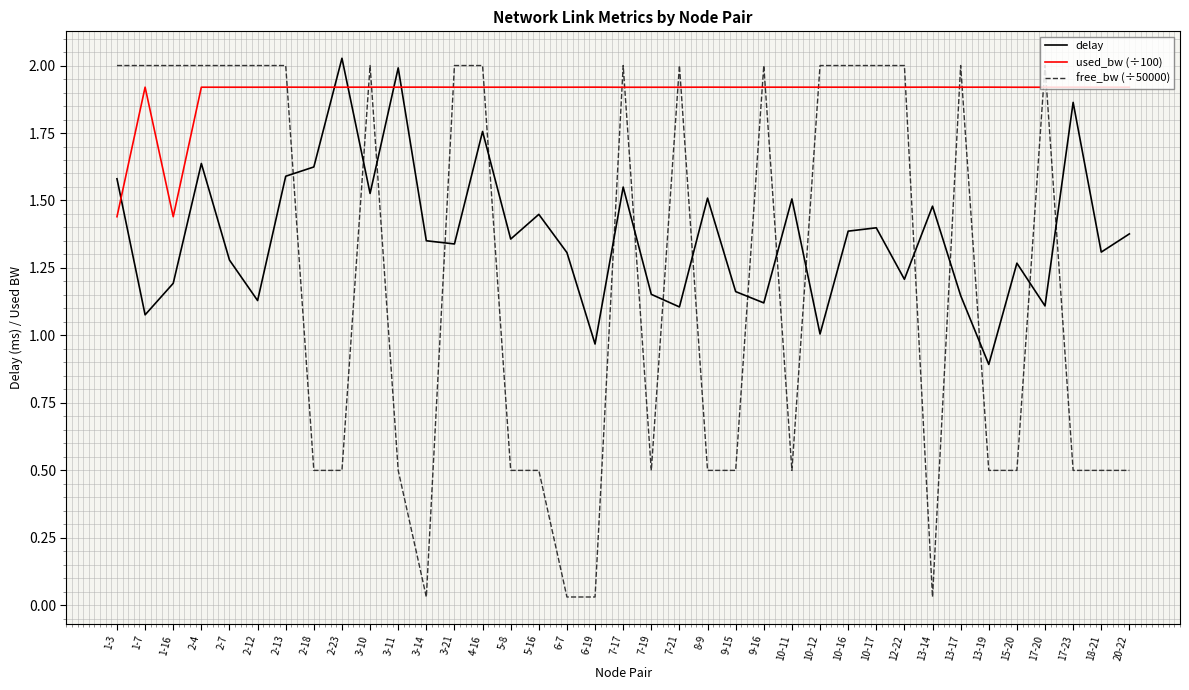

Rank the series by their average value, from lowest to highest.

free_bw (÷50000), delay, used_bw (÷100)